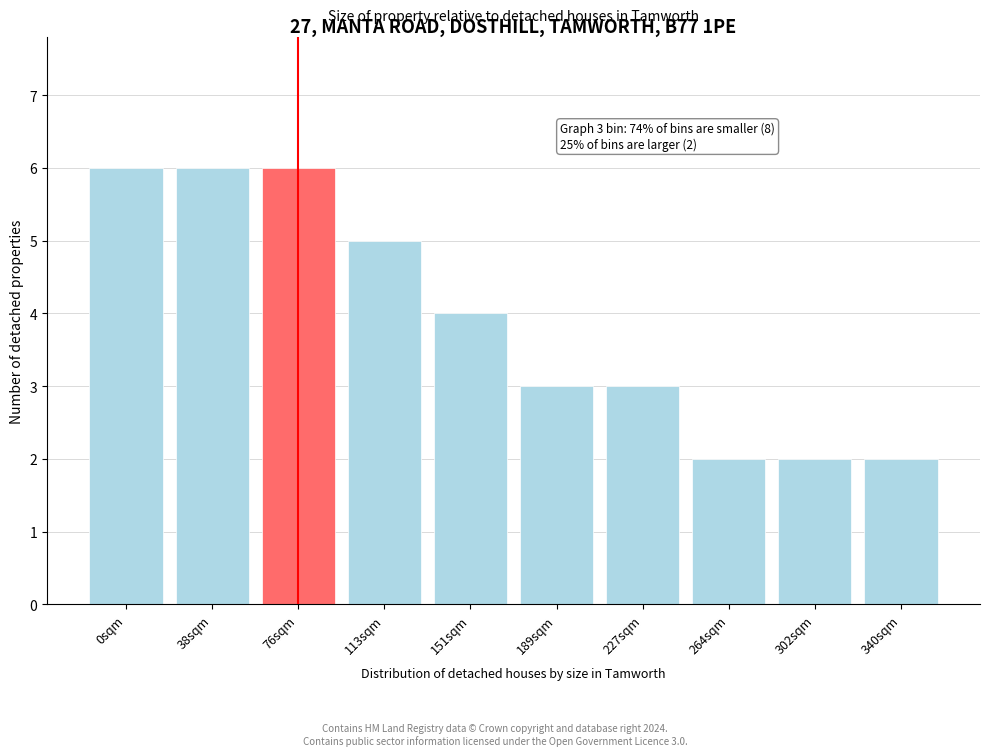

Reading right to left, extract all data points from this chart.

2	2	2	3	3	4	5	6	6	6